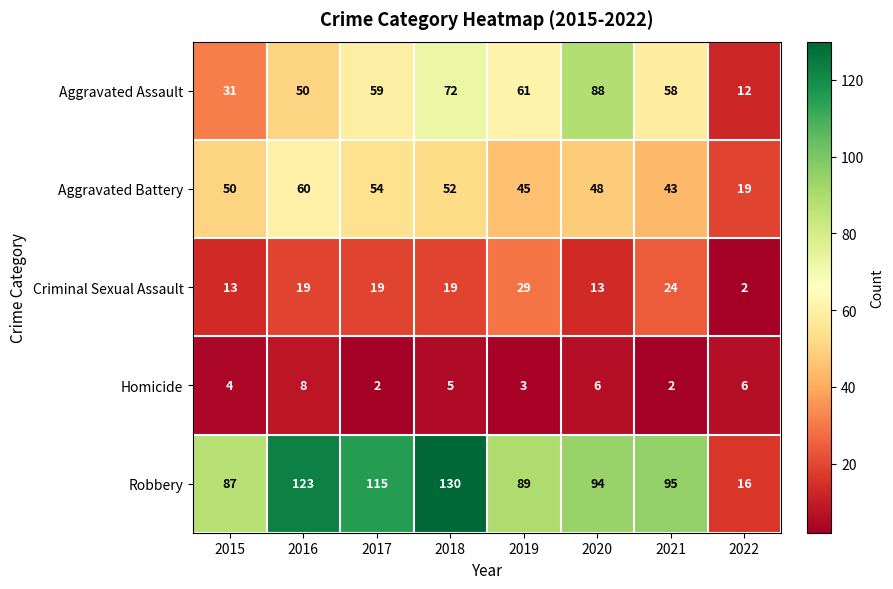

At which label does Homicide first exceed 5?

2016